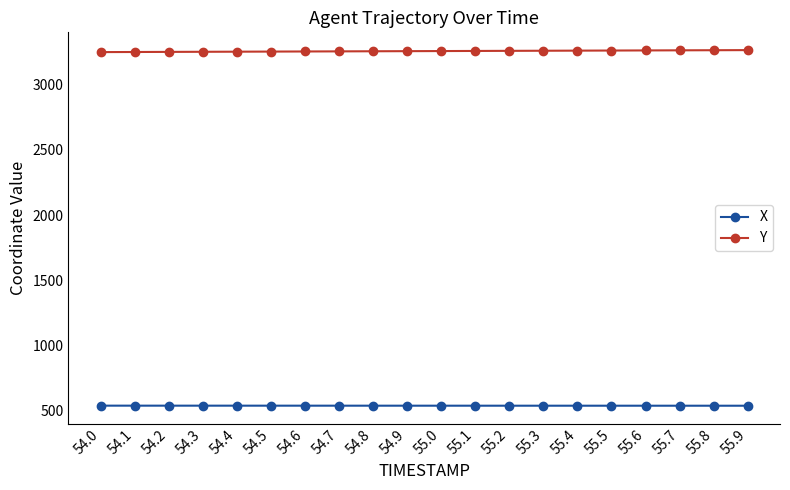

What is the difference between the highest and lowest values at 55.5?

2725.2